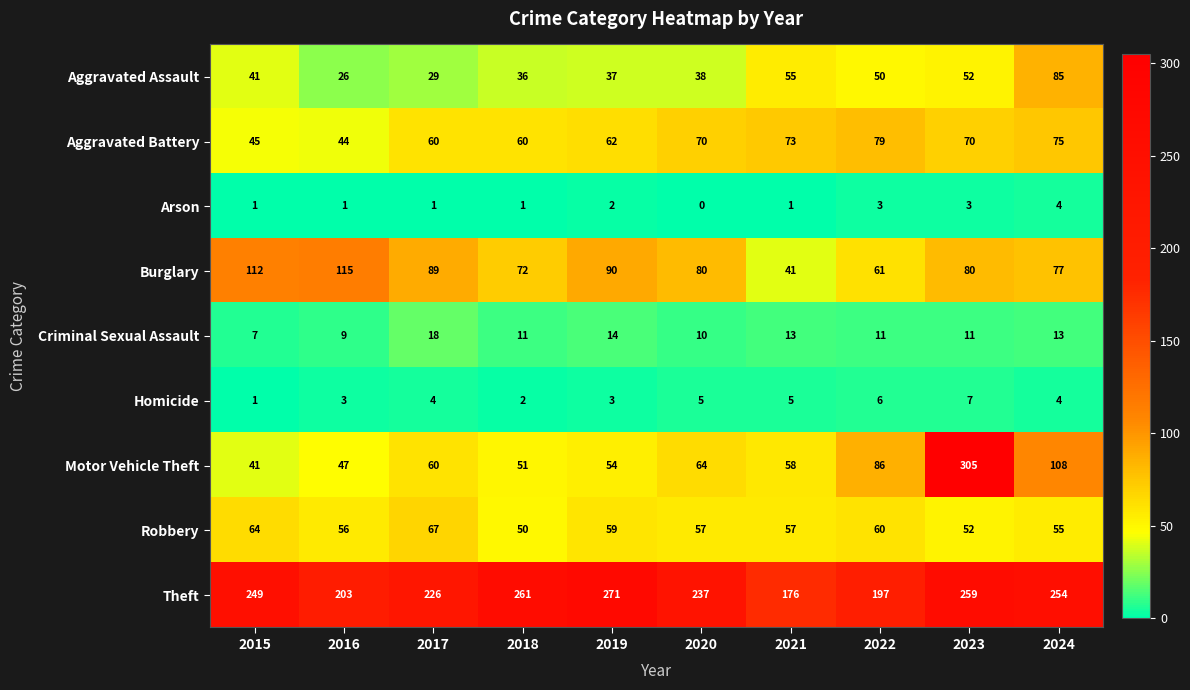

What is the sum of the Homicide values at 2024 and 2015?

5